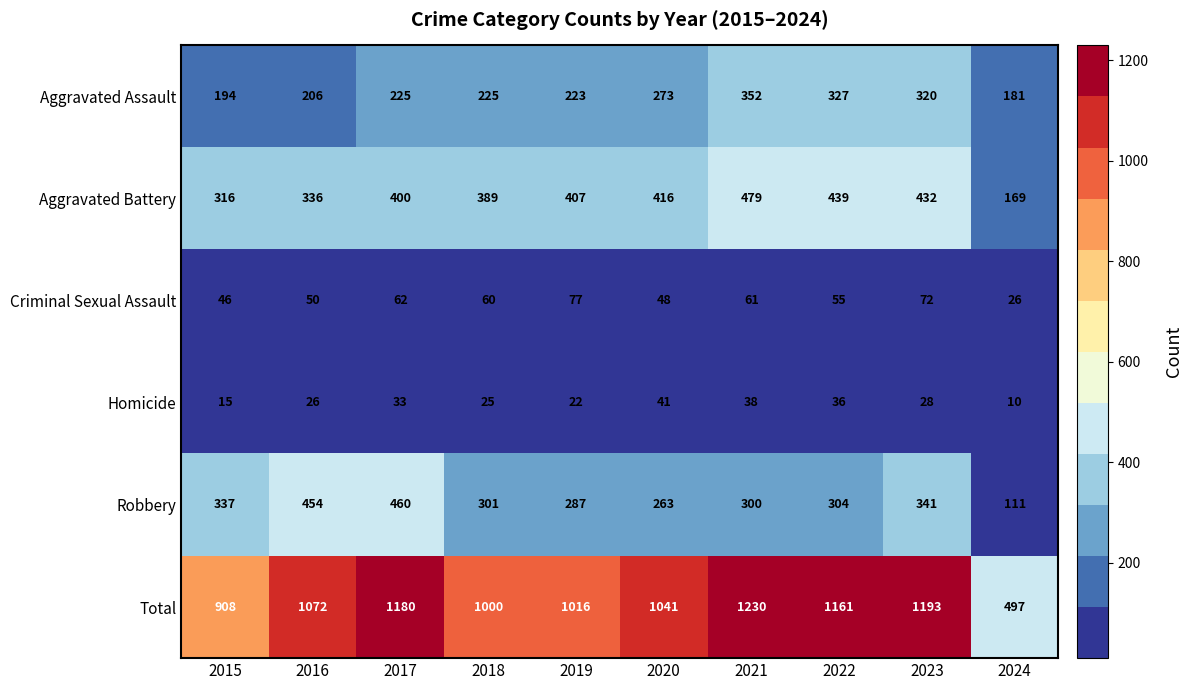

The value of Aggravated Assault at 2017 is 110. True or false?

False